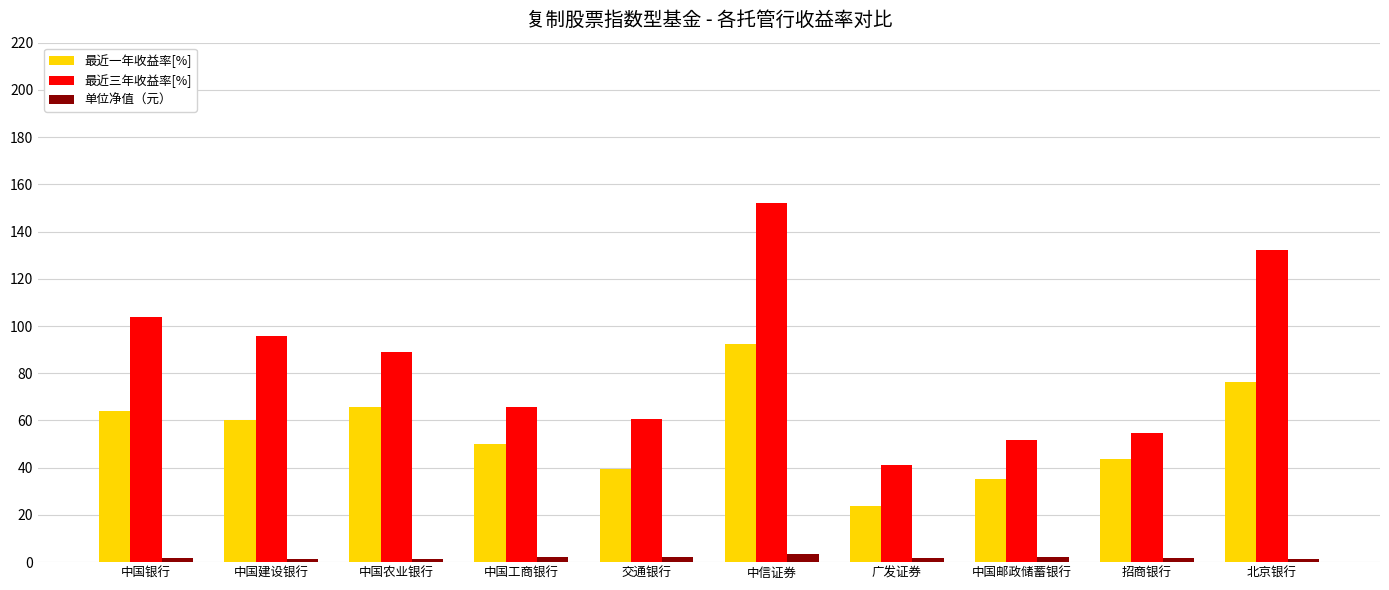

Is the value of 最近一年收益率[%] at 北京银行 greater than the value of 单位净值（元） at 中国银行?

Yes